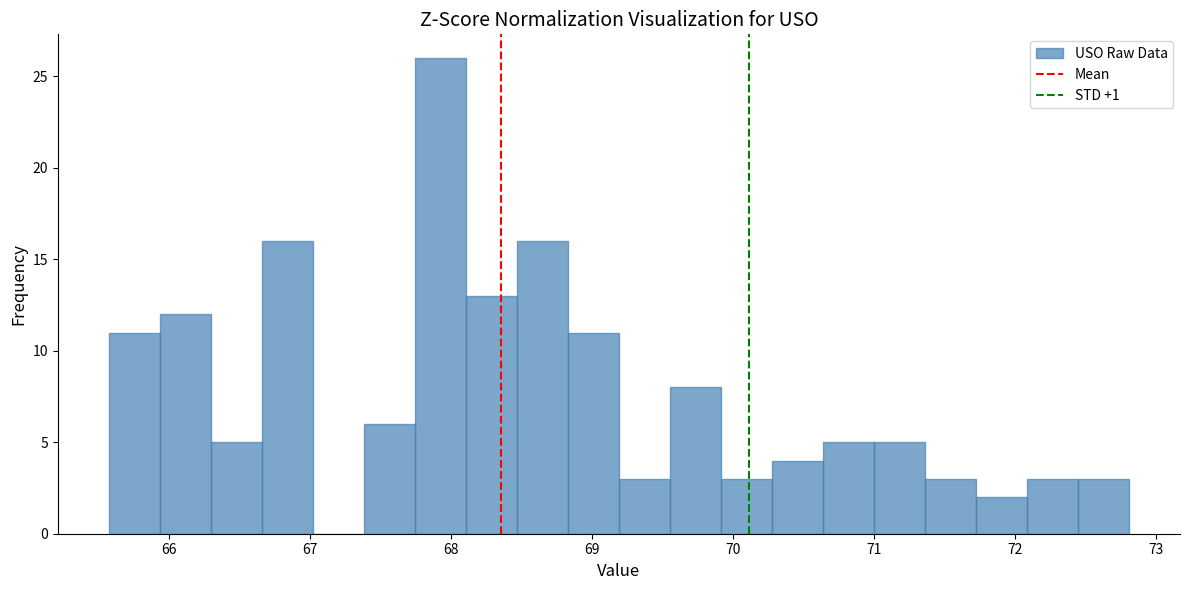

Read against the x-axis, roughly where is the centre of the tallest bar?

67.9